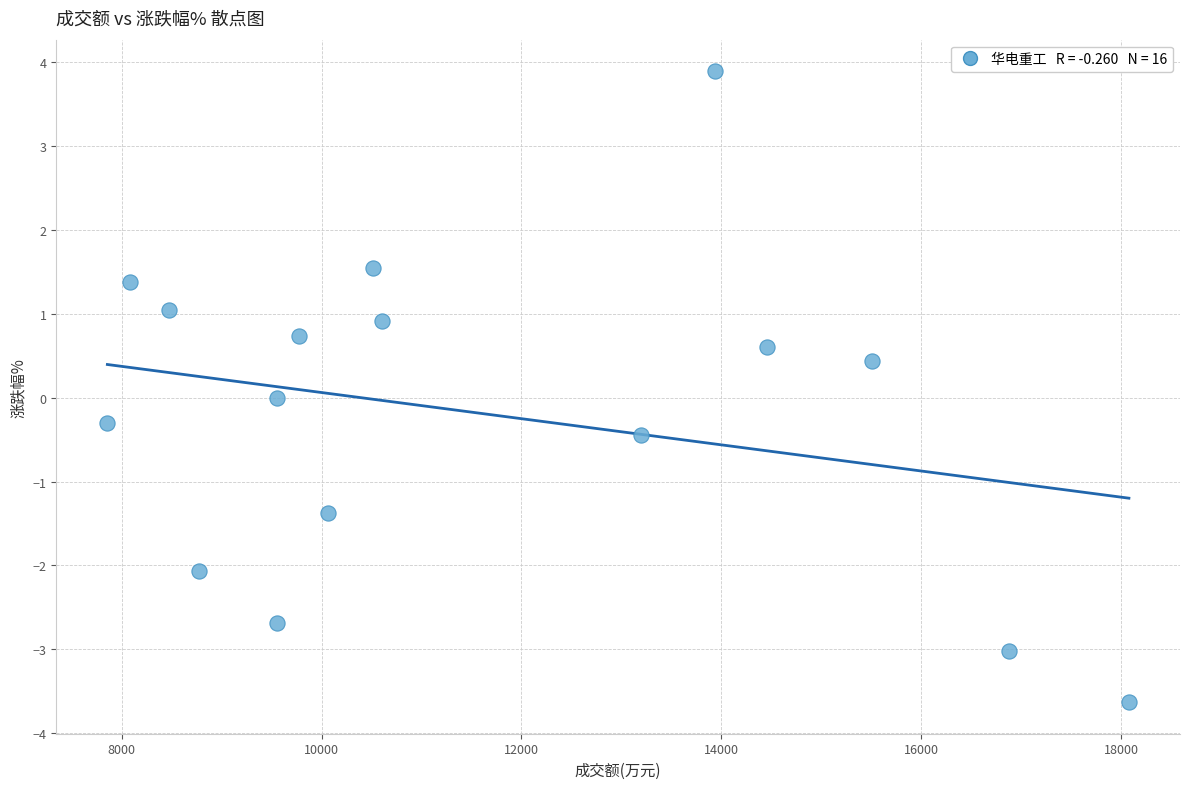

What is the range of X values (max minus min)?

10224.0